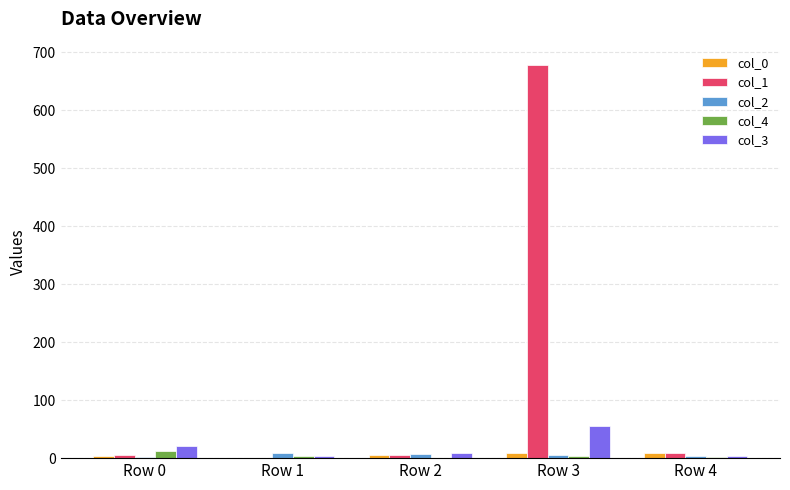

Does the chart contain stacked bars?

No